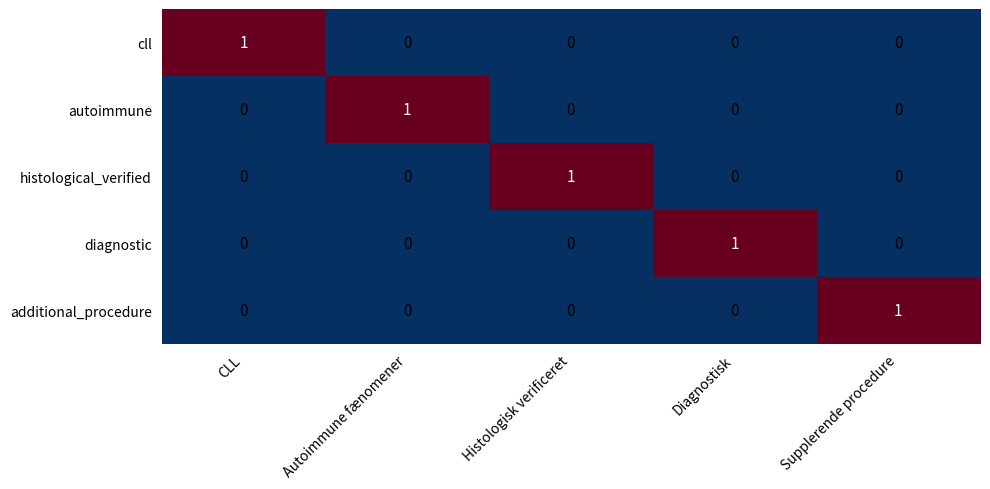

How many data points does each series have?

5